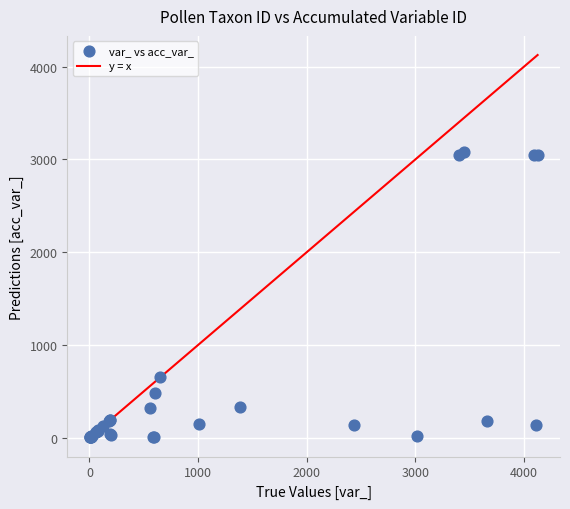

What Y value in the scatter plot is closest to 1539?

652